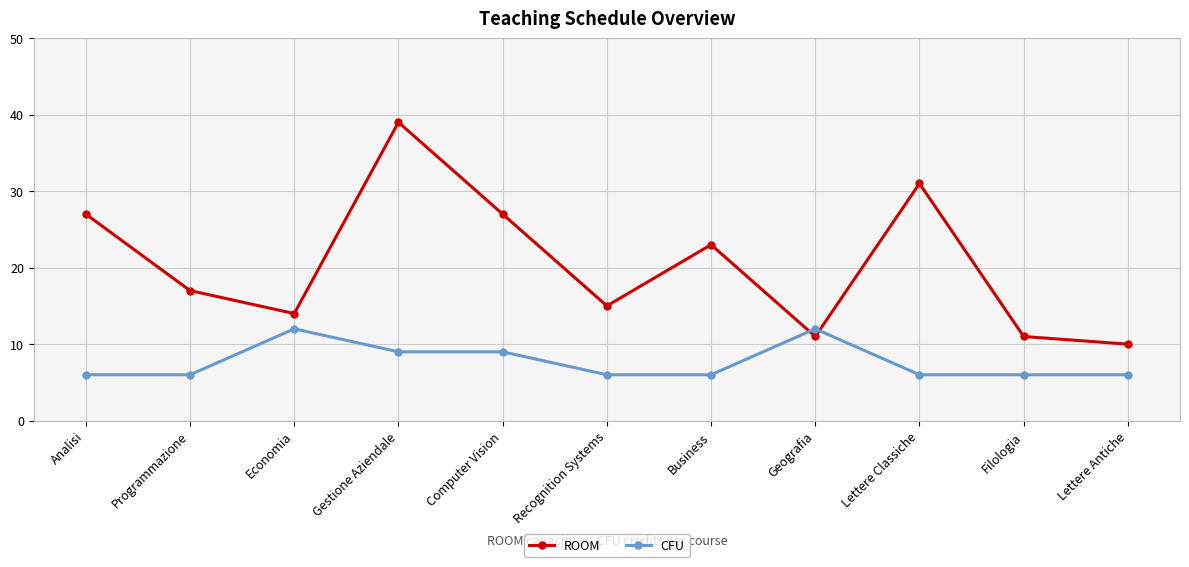

What are all the series names shown in the legend?

ROOM, CFU